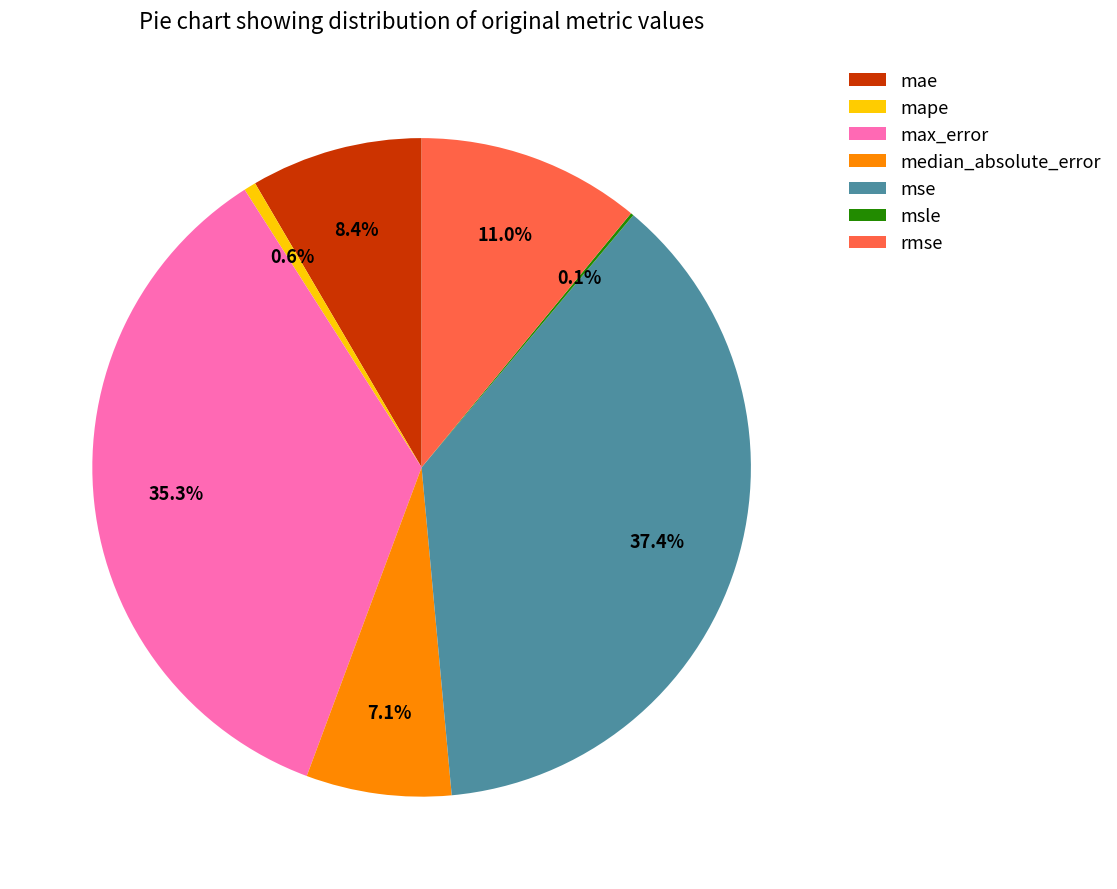

To the nearest percent, what is the difference between the largest and smallest slice percentages?

37%